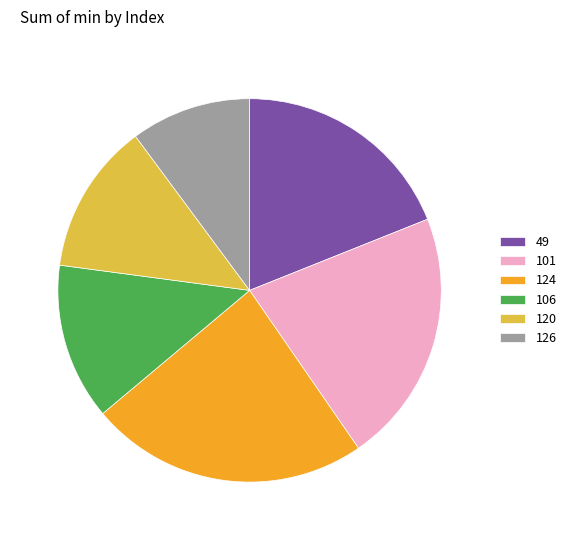

Which category has the smallest portion of the pie?

126